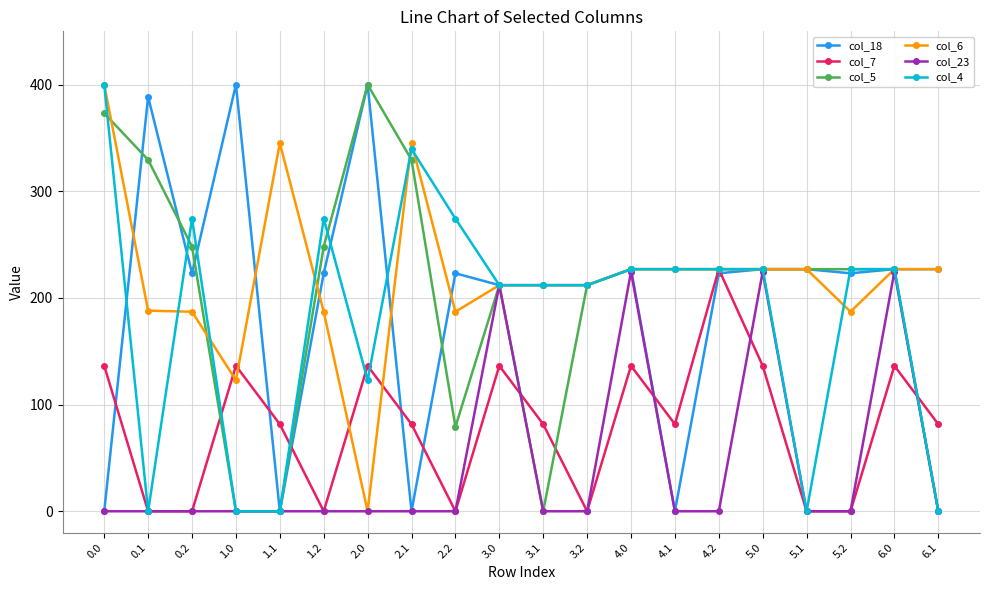

Where does the col_18 series first go above 223?

0.1